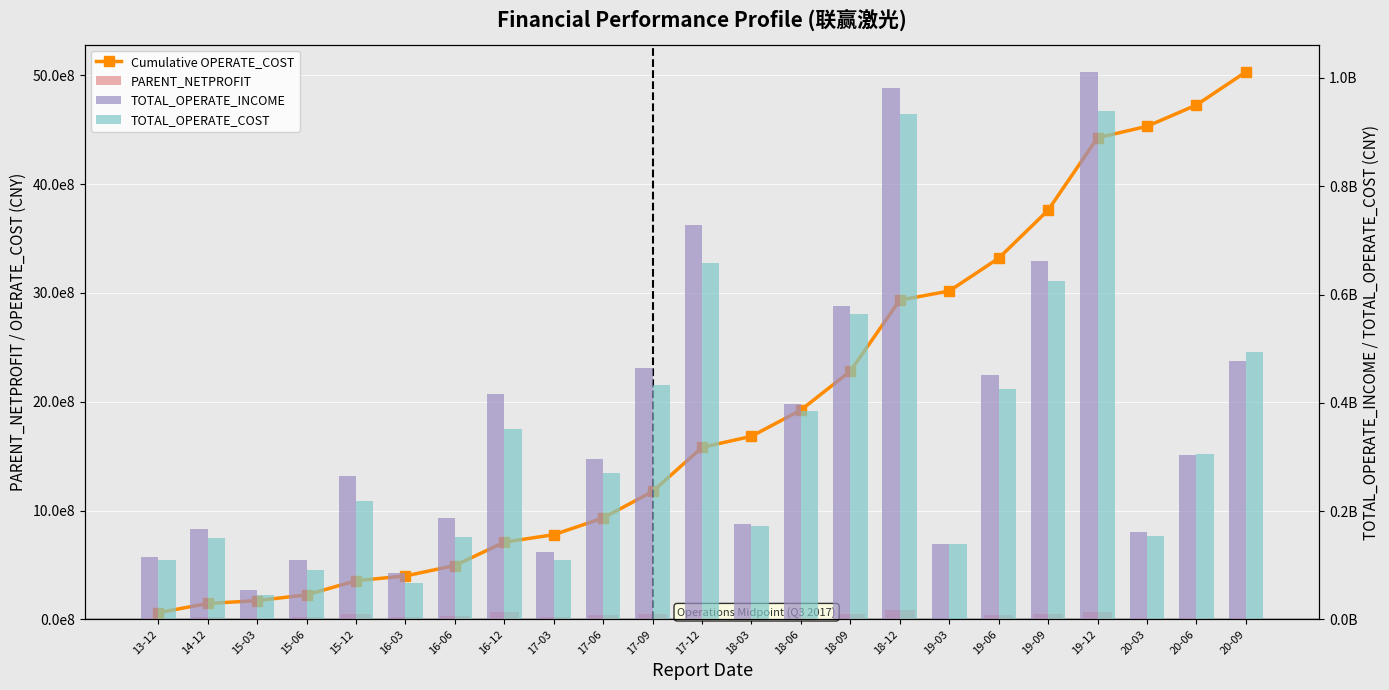

What is the label of the 21st bar from the right?

15-03